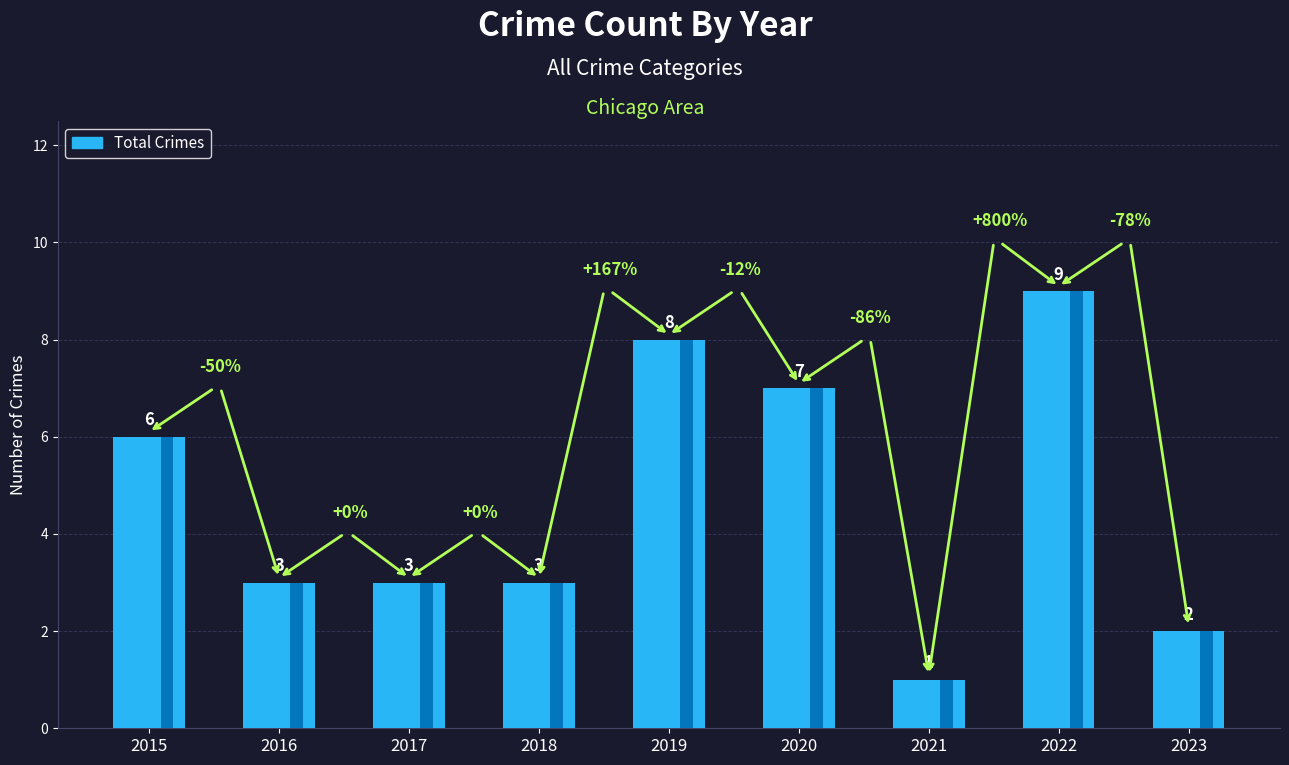

What is the ratio of the value at 2019 to the value at 2021?

8.0